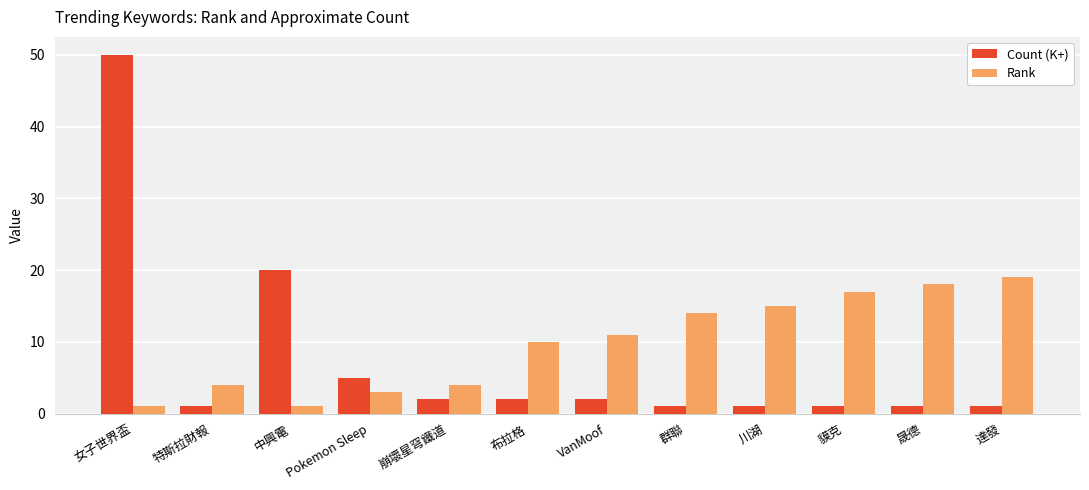

At which label is Count (K+) closest to 25?

中興電